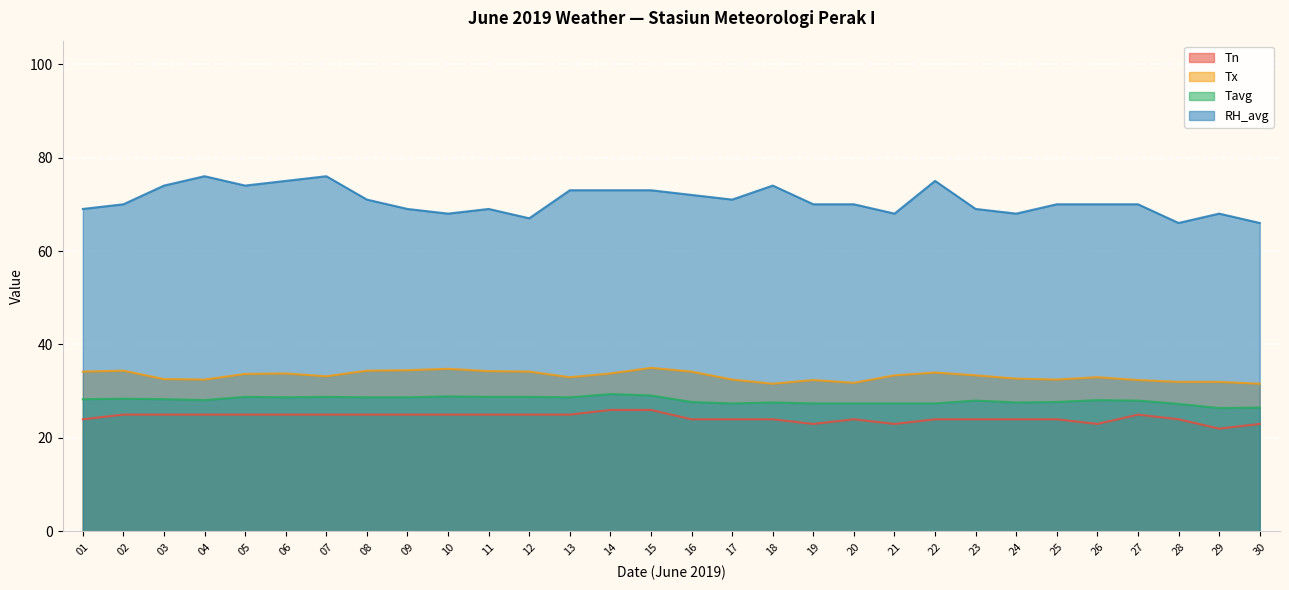

At how many categories does at least one series exceed 51?

30